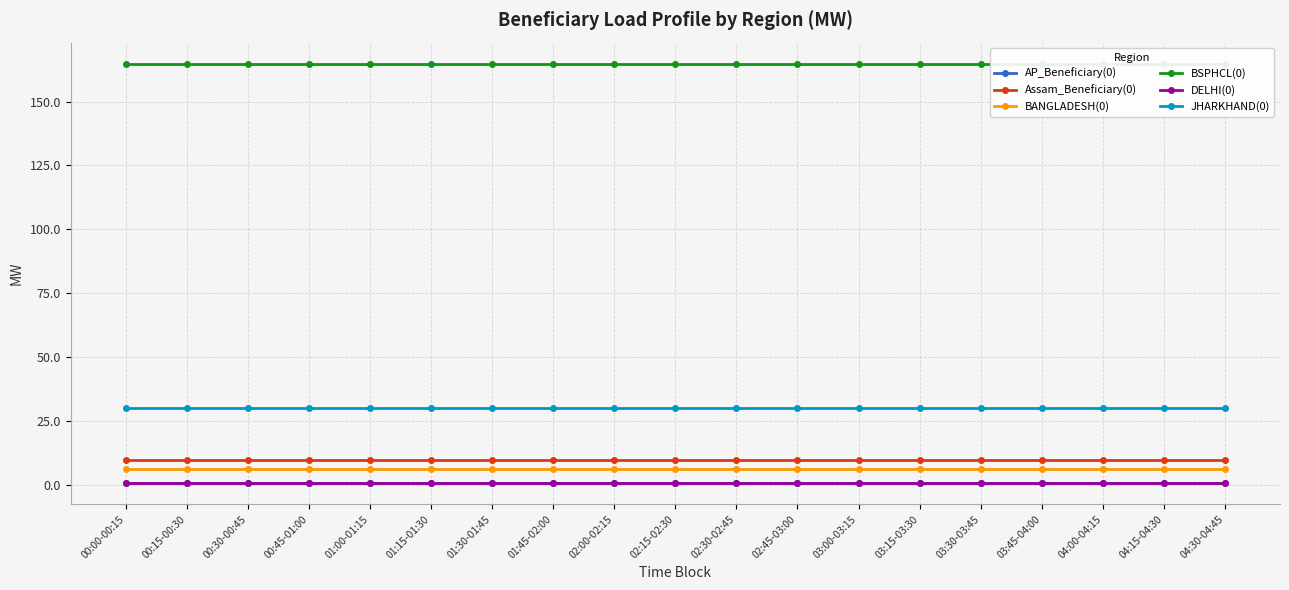

Reading left to right, transcribe all the data shown in this chart.

AP_Beneficiary(0): 00:00-00:15=0.5	00:15-00:30=0.5	00:30-00:45=0.5	00:45-01:00=0.5	01:00-01:15=0.5	01:15-01:30=0.5	01:30-01:45=0.5	01:45-02:00=0.5	02:00-02:15=0.5	02:15-02:30=0.5	02:30-02:45=0.5	02:45-03:00=0.5	03:00-03:15=0.5	03:15-03:30=0.5	03:30-03:45=0.5	03:45-04:00=0.5	04:00-04:15=0.5	04:15-04:30=0.5	04:30-04:45=0.5
Assam_Beneficiary(0): 00:00-00:15=9.8	00:15-00:30=9.8	00:30-00:45=9.8	00:45-01:00=9.8	01:00-01:15=9.8	01:15-01:30=9.8	01:30-01:45=9.8	01:45-02:00=9.8	02:00-02:15=9.8	02:15-02:30=9.8	02:30-02:45=9.8	02:45-03:00=9.8	03:00-03:15=9.8	03:15-03:30=9.8	03:30-03:45=9.8	03:45-04:00=9.8	04:00-04:15=9.8	04:15-04:30=9.8	04:30-04:45=9.8
BANGLADESH(0): 00:00-00:15=6.0	00:15-00:30=6.0	00:30-00:45=6.0	00:45-01:00=6.0	01:00-01:15=6.0	01:15-01:30=6.0	01:30-01:45=6.0	01:45-02:00=6.0	02:00-02:15=6.0	02:15-02:30=6.0	02:30-02:45=6.0	02:45-03:00=6.0	03:00-03:15=6.0	03:15-03:30=6.0	03:30-03:45=6.0	03:45-04:00=6.0	04:00-04:15=6.0	04:15-04:30=6.0	04:30-04:45=6.0
BSPHCL(0): 00:00-00:15=164.9	00:15-00:30=164.9	00:30-00:45=164.9	00:45-01:00=164.9	01:00-01:15=164.9	01:15-01:30=164.9	01:30-01:45=164.9	01:45-02:00=164.9	02:00-02:15=164.9	02:15-02:30=164.9	02:30-02:45=164.9	02:45-03:00=164.9	03:00-03:15=164.9	03:15-03:30=164.9	03:30-03:45=164.9	03:45-04:00=164.9	04:00-04:15=164.9	04:15-04:30=164.9	04:30-04:45=164.9
DELHI(0): 00:00-00:15=0.8	00:15-00:30=0.8	00:30-00:45=0.8	00:45-01:00=0.8	01:00-01:15=0.8	01:15-01:30=0.8	01:30-01:45=0.8	01:45-02:00=0.8	02:00-02:15=0.8	02:15-02:30=0.8	02:30-02:45=0.8	02:45-03:00=0.8	03:00-03:15=0.8	03:15-03:30=0.8	03:30-03:45=0.8	03:45-04:00=0.8	04:00-04:15=0.8	04:15-04:30=0.8	04:30-04:45=0.8
JHARKHAND(0): 00:00-00:15=30.2	00:15-00:30=30.2	00:30-00:45=30.2	00:45-01:00=30.2	01:00-01:15=30.2	01:15-01:30=30.2	01:30-01:45=30.2	01:45-02:00=30.2	02:00-02:15=30.2	02:15-02:30=30.2	02:30-02:45=30.2	02:45-03:00=30.2	03:00-03:15=30.2	03:15-03:30=30.2	03:30-03:45=30.2	03:45-04:00=30.2	04:00-04:15=30.2	04:15-04:30=30.2	04:30-04:45=30.2